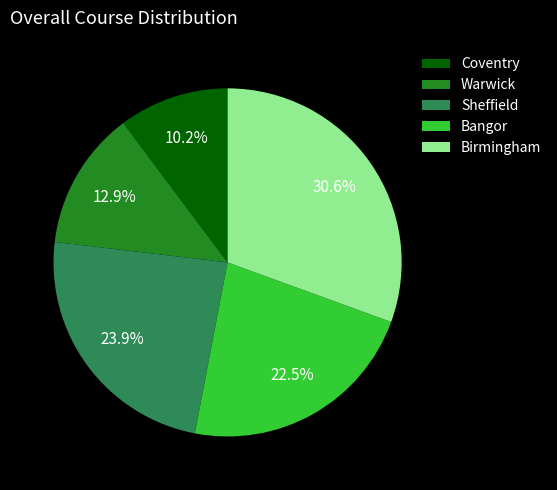

Rank the categories by value from highest to lowest.

Birmingham, Sheffield, Bangor, Warwick, Coventry